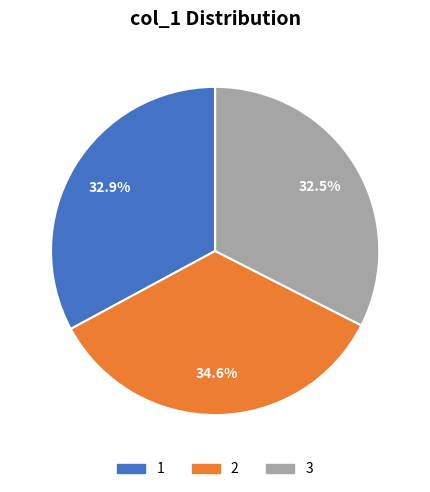

Does 1 represent more than half of the total?

No